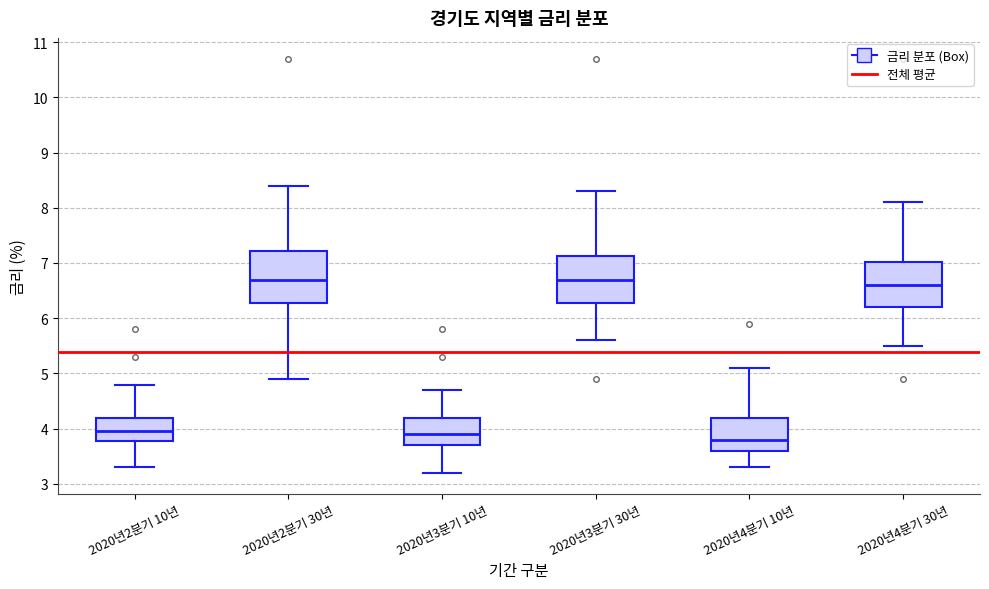

Where does the upper whisker of the box for 2020년2분기 30년 end on the y-axis? The values are not printed on the chart, so give them approximately, as read against the axis.

8.4